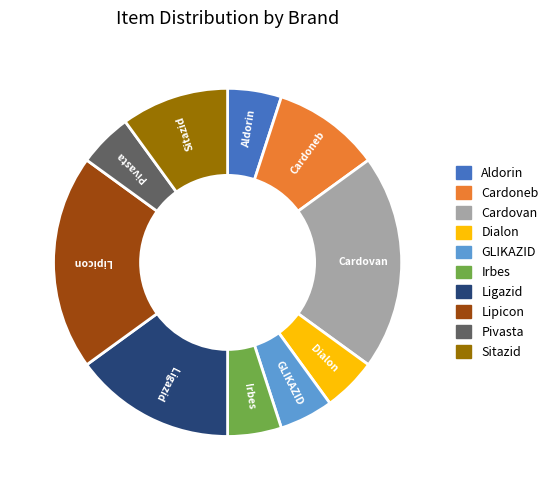

Do Aldorin and Irbes together represent more than half of the pie?

No